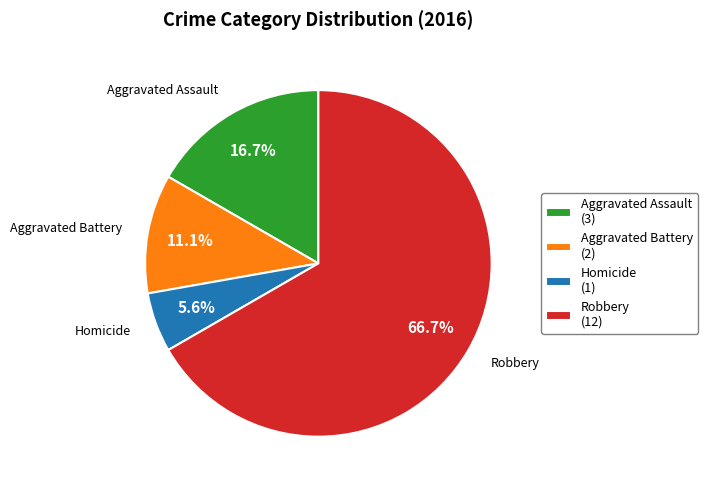

What is the ratio of the value at Aggravated Assault (3) to the value at Aggravated Battery (2)?

1.5